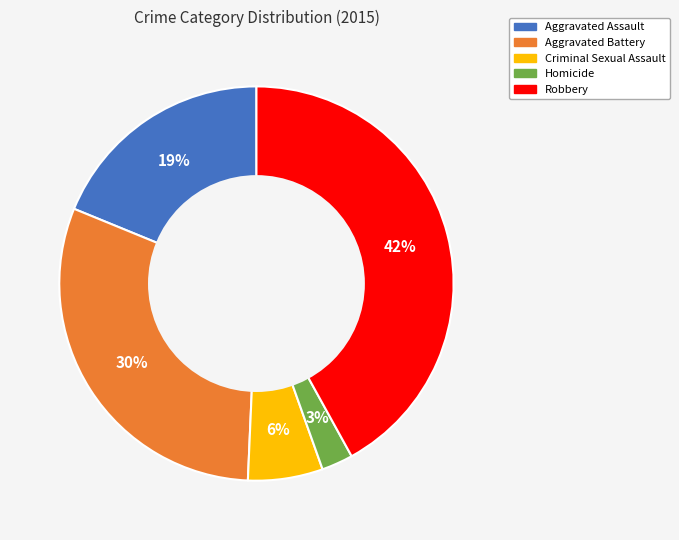

Which has a higher value, Robbery or Aggravated Assault?

Robbery